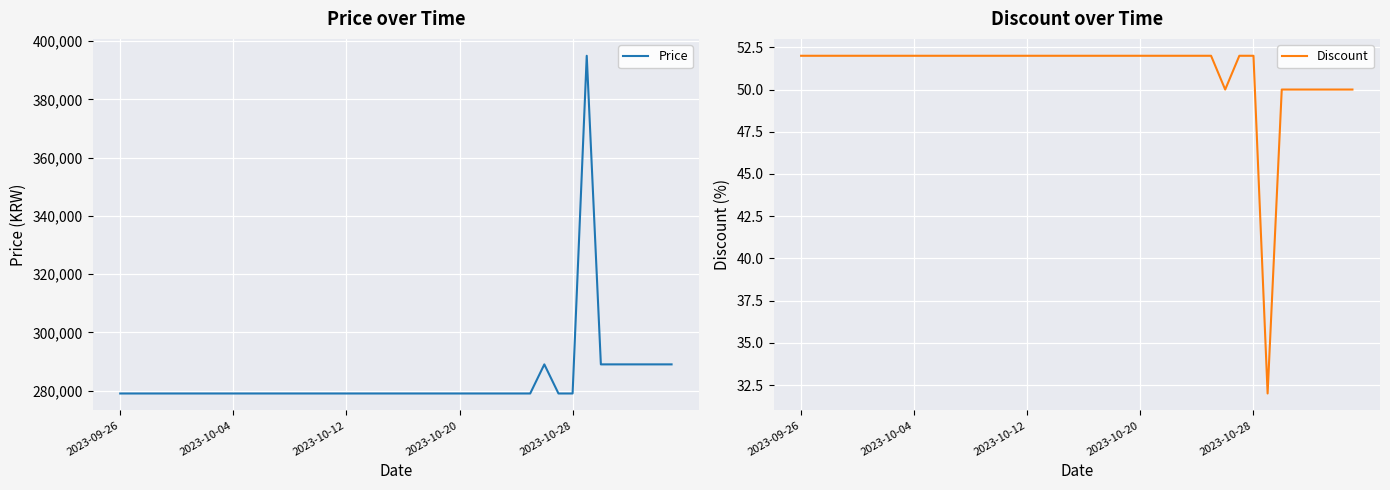

At which category is the sum across all series the highest?

33